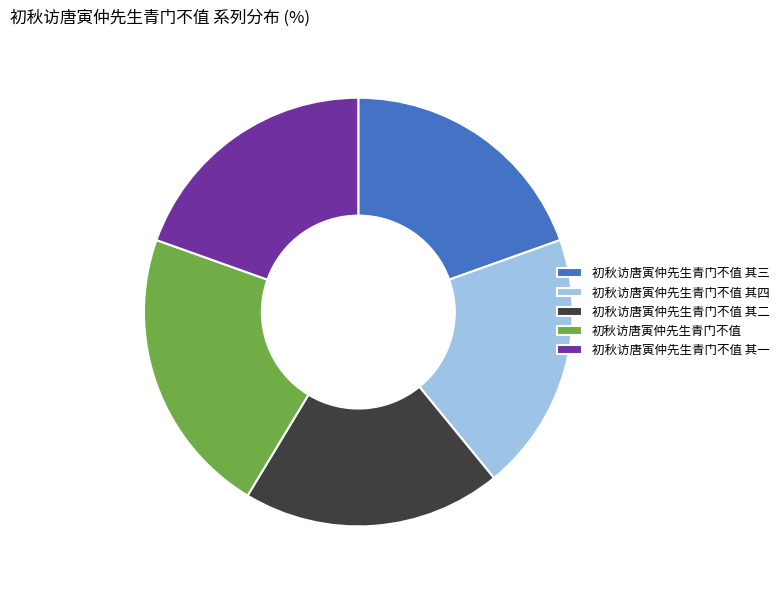

True or false: 初秋访唐寅仲先生青门不值 其四 accounts for 20% of the total.

True